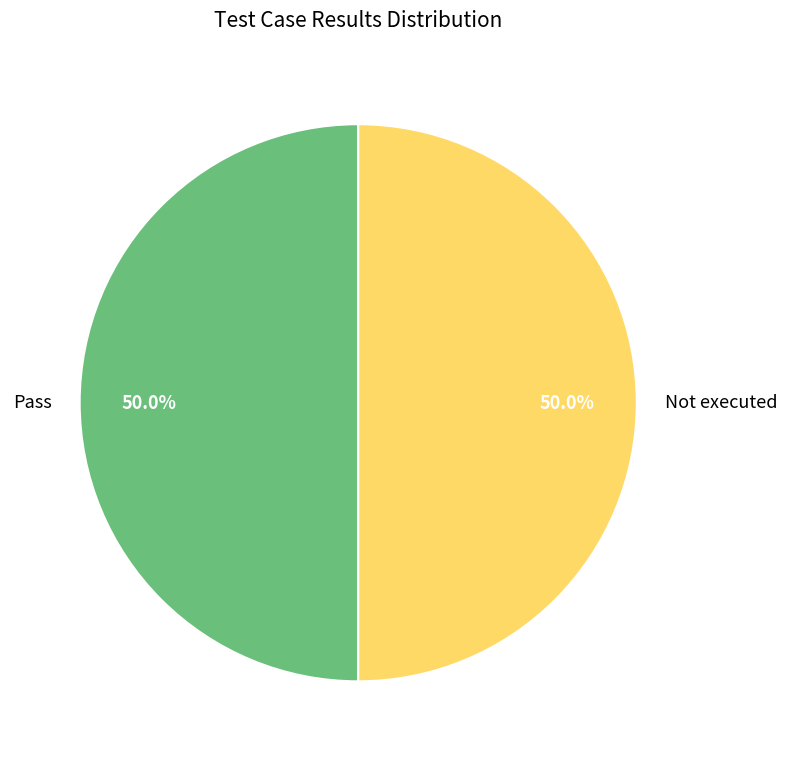

Approximately how many times larger is the value at Not executed compared to Pass?

1.0